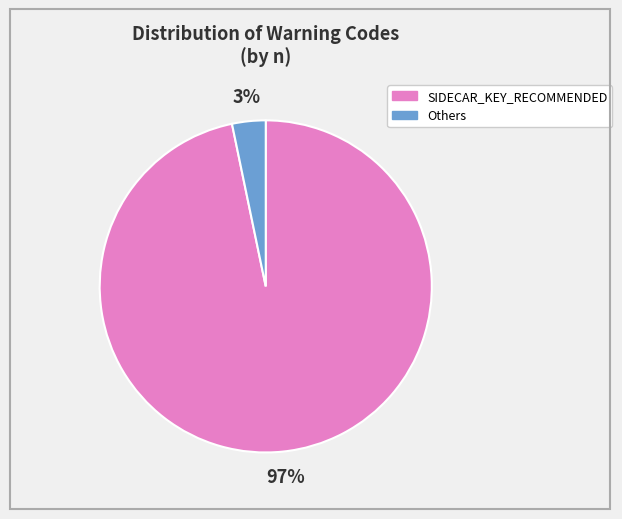

True or false: SIDECAR_KEY_RECOMMENDED accounts for 84% of the total.

False